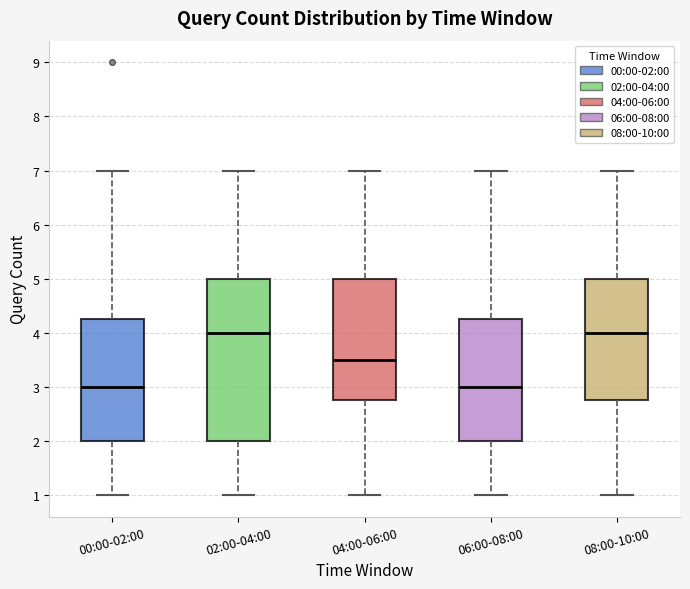

Where does the lower whisker of the box for 00:00-02:00 end on the y-axis? The values are not printed on the chart, so give them approximately, as read against the axis.

1.0